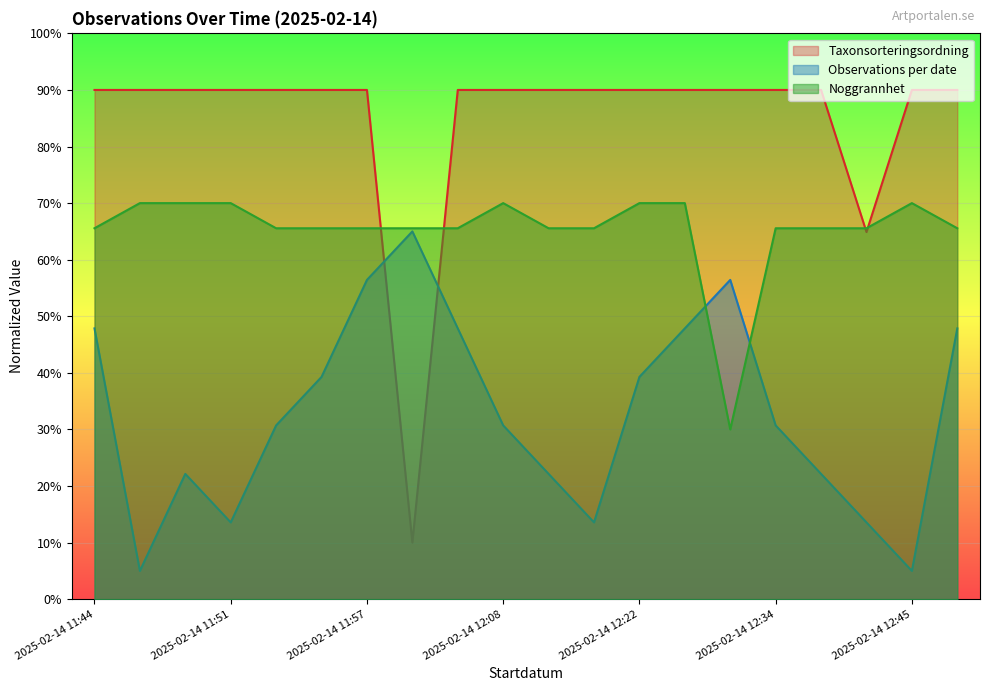

What is the value of the 9th point from the left?

47.9